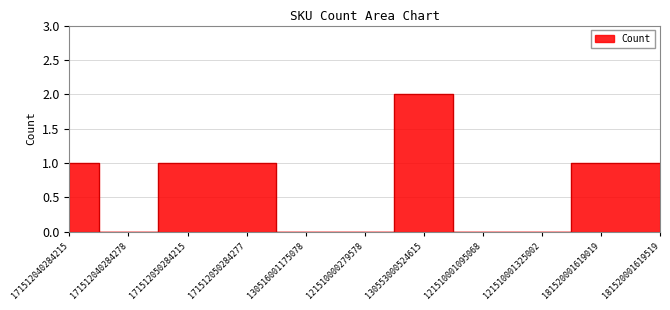

What is the value of the 10th point from the left?

1